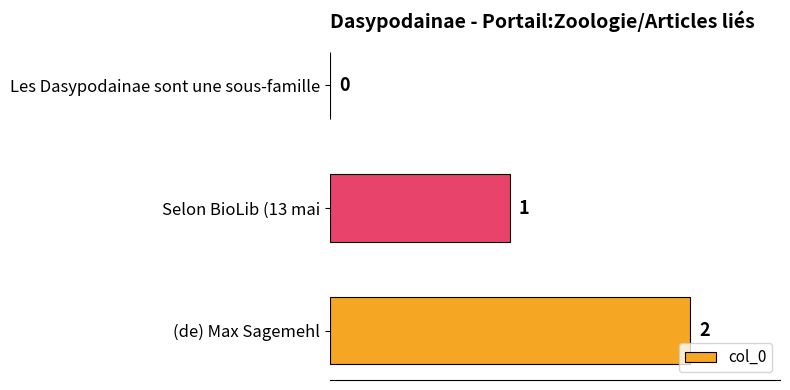

How many positive values are there?

2